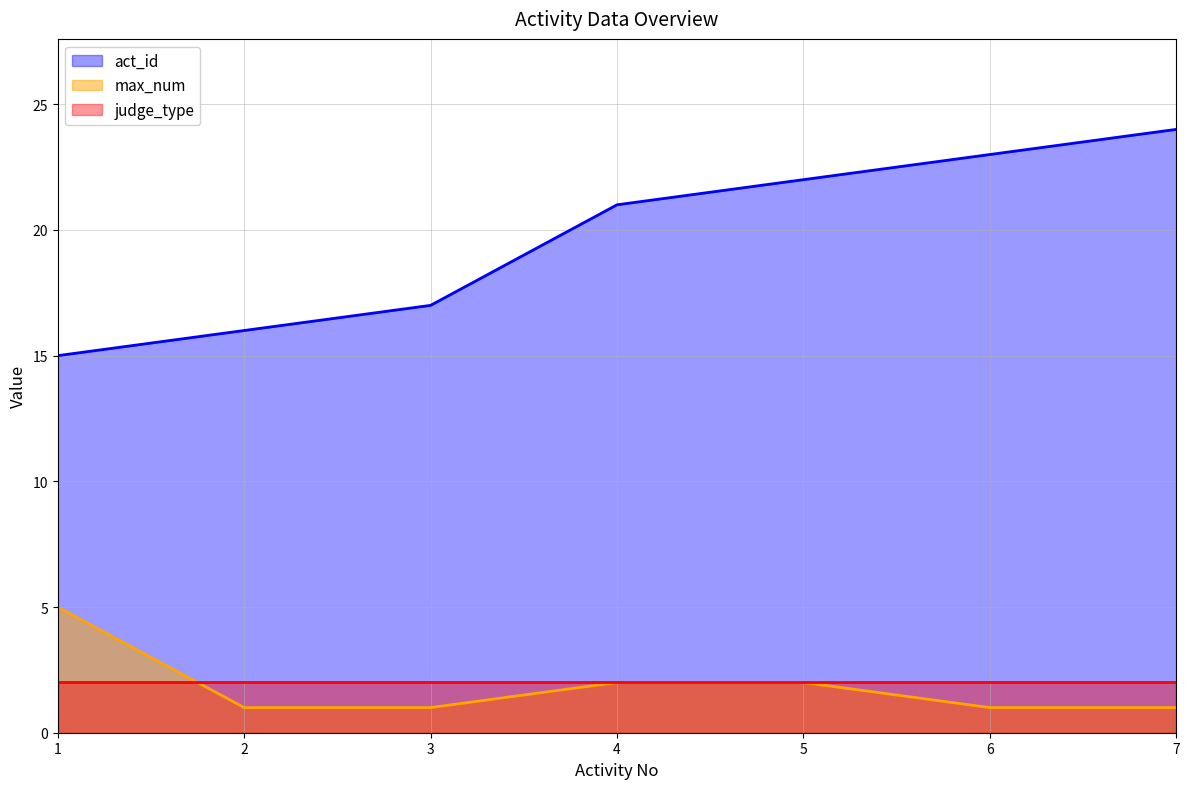

The value of act_id at 5 is 30. True or false?

False